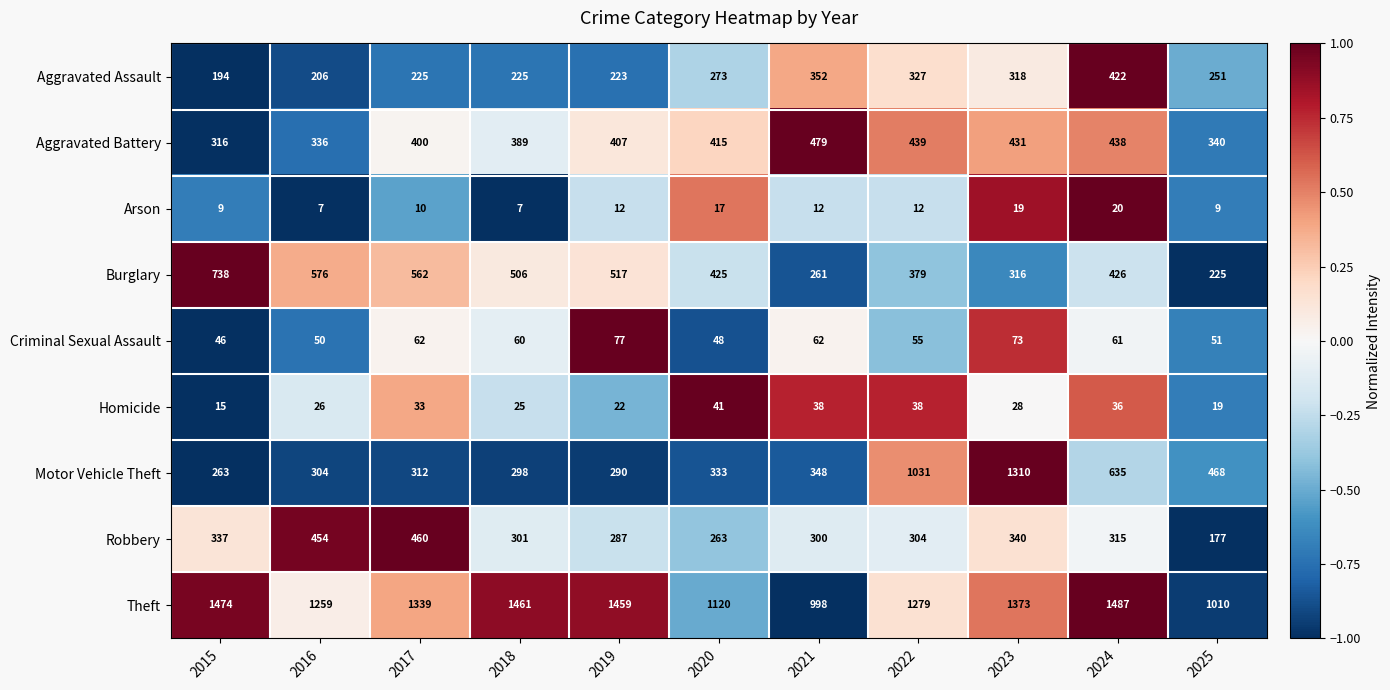

What is the sum of all Arson values?

134